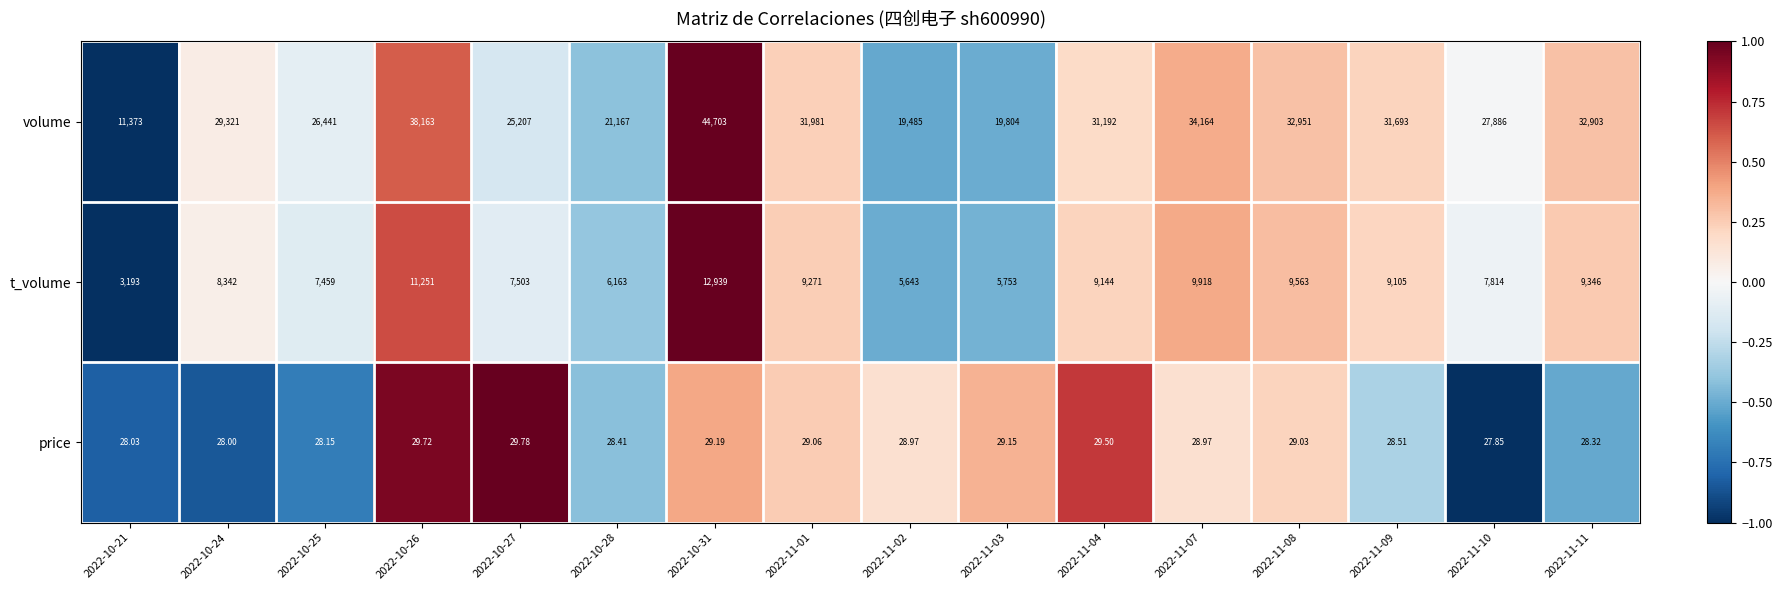

Which series has the largest range (max minus min)?

volume